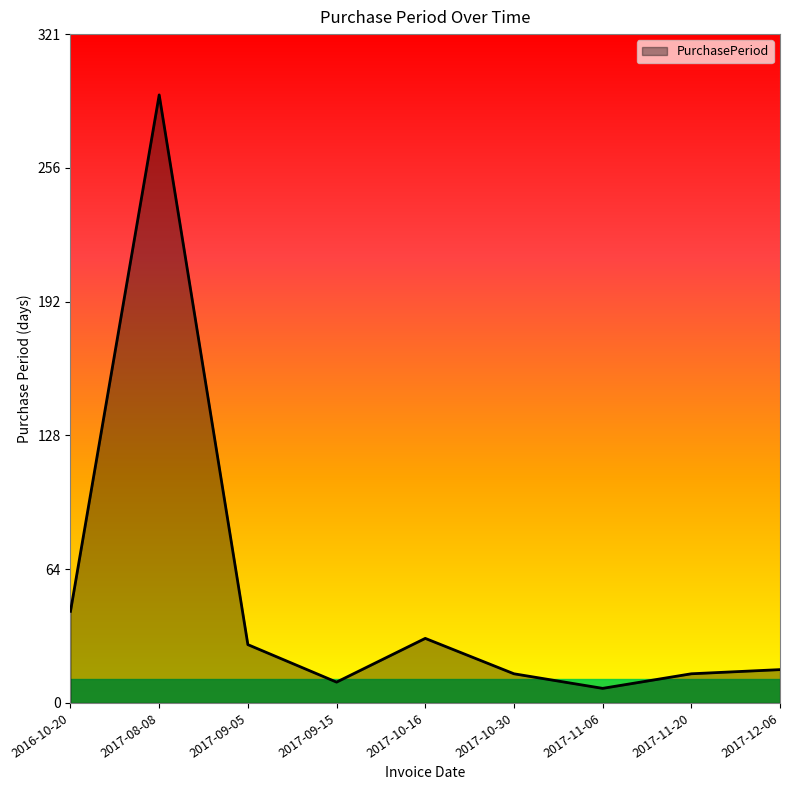

At which label is the value closest to 149?

2016-10-20